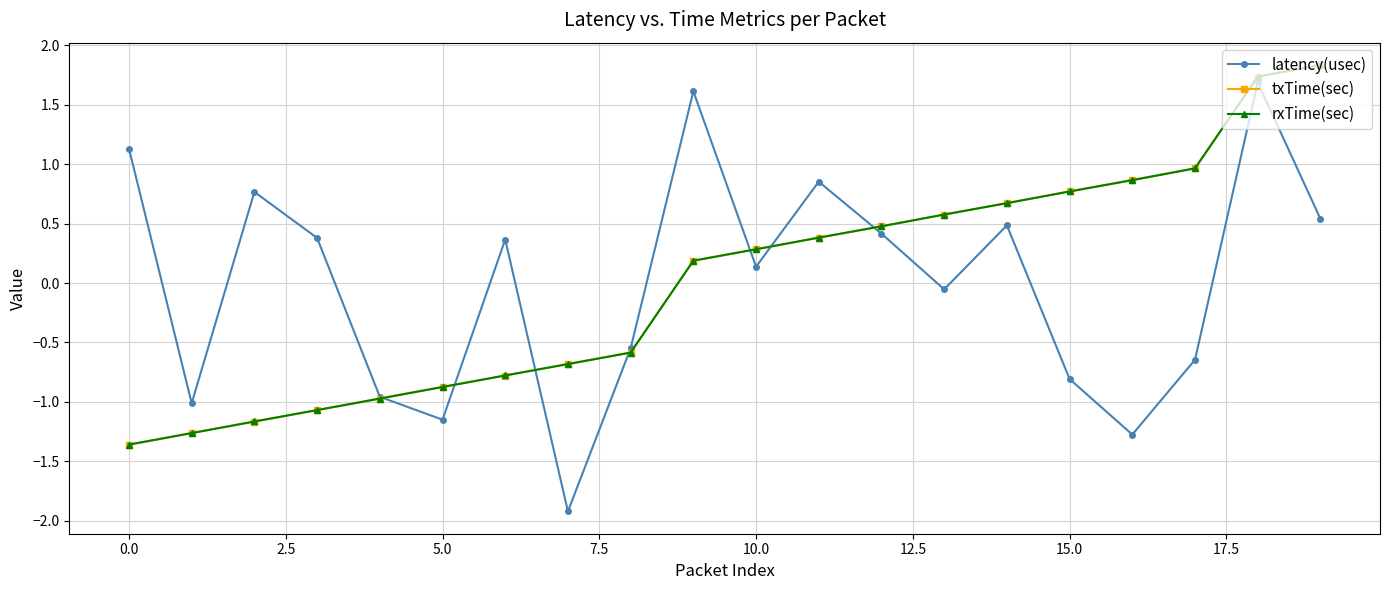

What is the minimum value shown in the chart?

-1.9